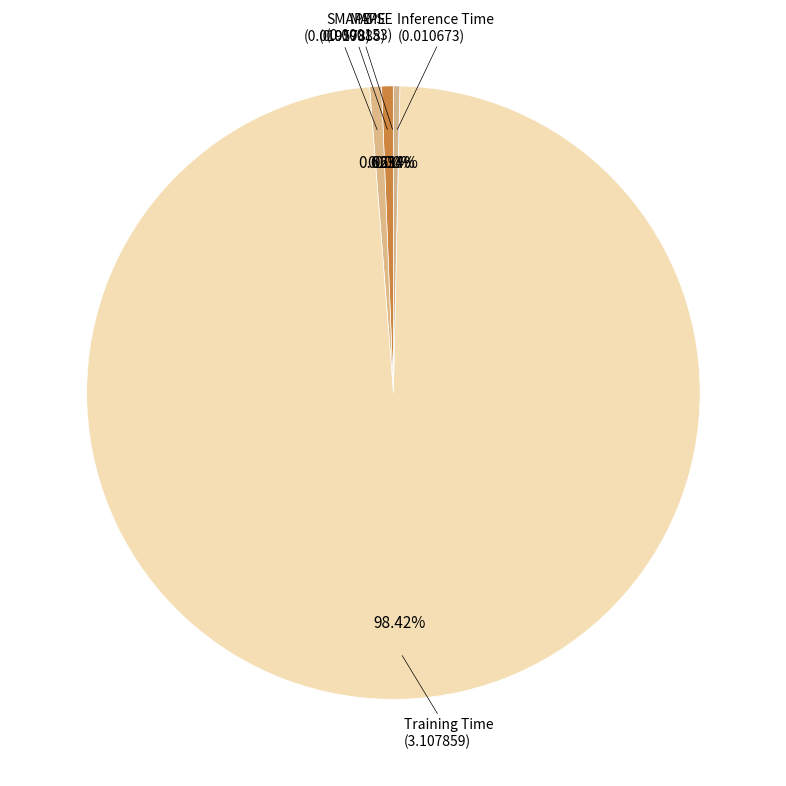

Which slice is the largest?

Training Time